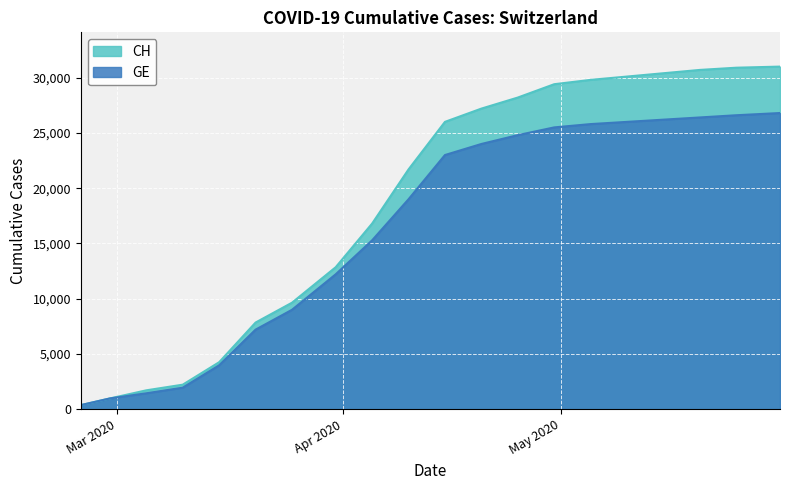

Which has a higher value, 2020-04-25 or 2020-03-31?

2020-04-25